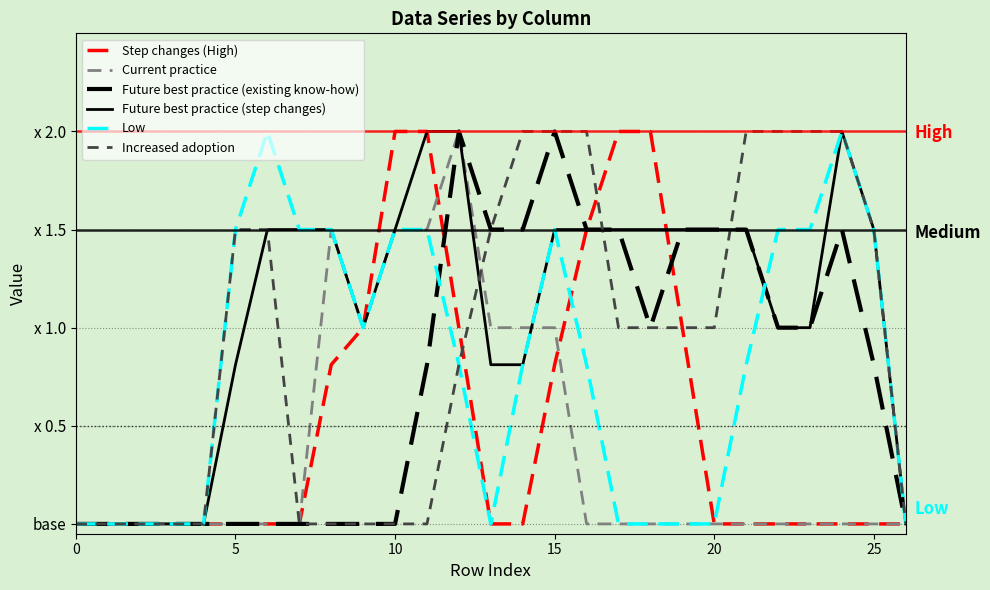

What are all the series names shown in the legend?

Step changes (High), Current practice, Future best practice (existing know-how), Future best practice (step changes), Low, Increased adoption